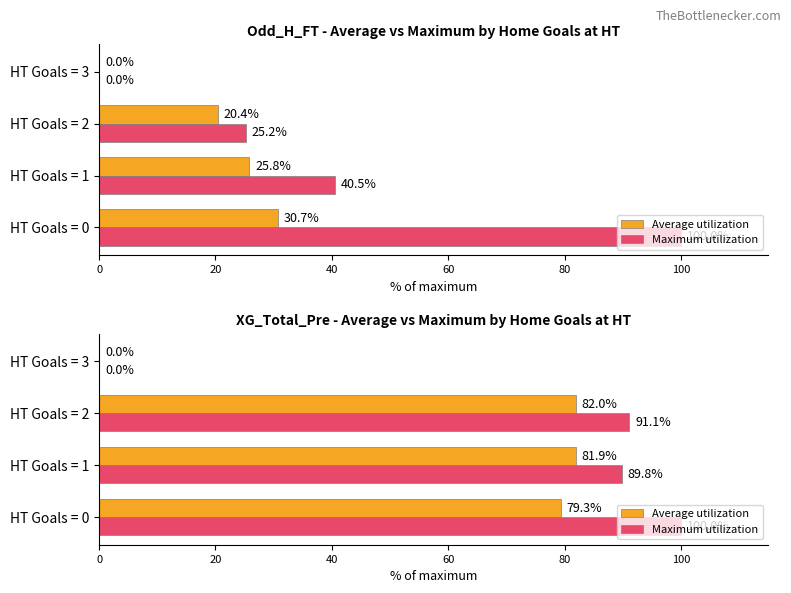

True or false: Maximum utilization has a value of 100.0 at HT Goals = 0.

True